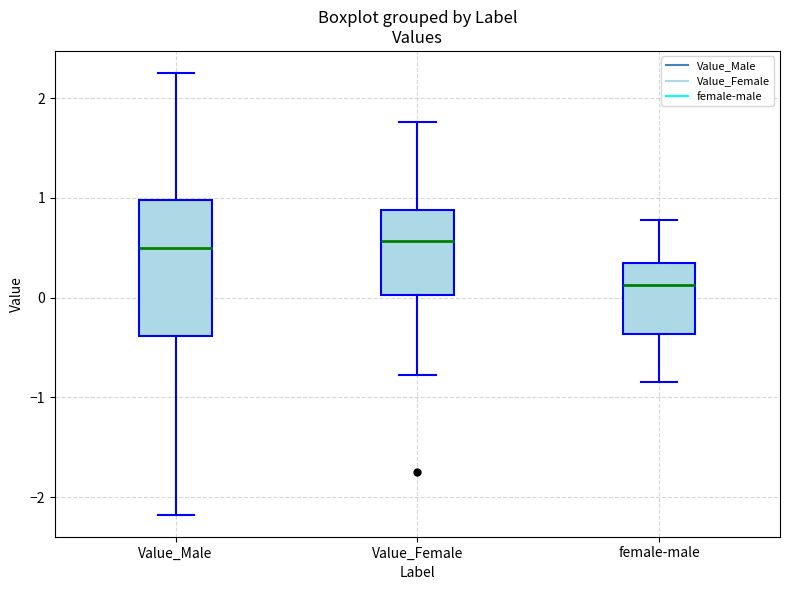

Comparing the boxes themselves (not the whiskers), which one is the tallest?

Value_Male